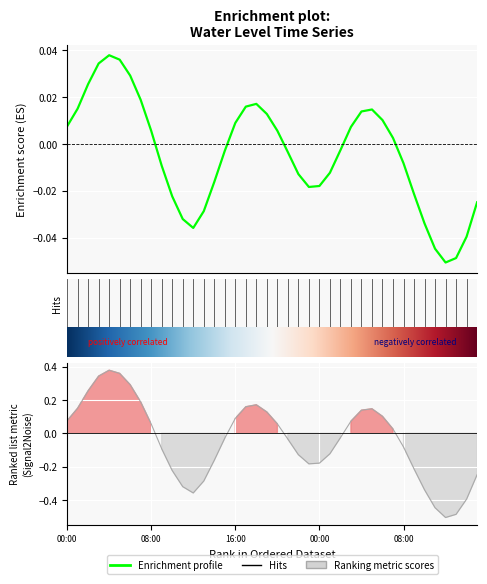

At which category does the data reach its first local peak?

2024-03-31 04:00